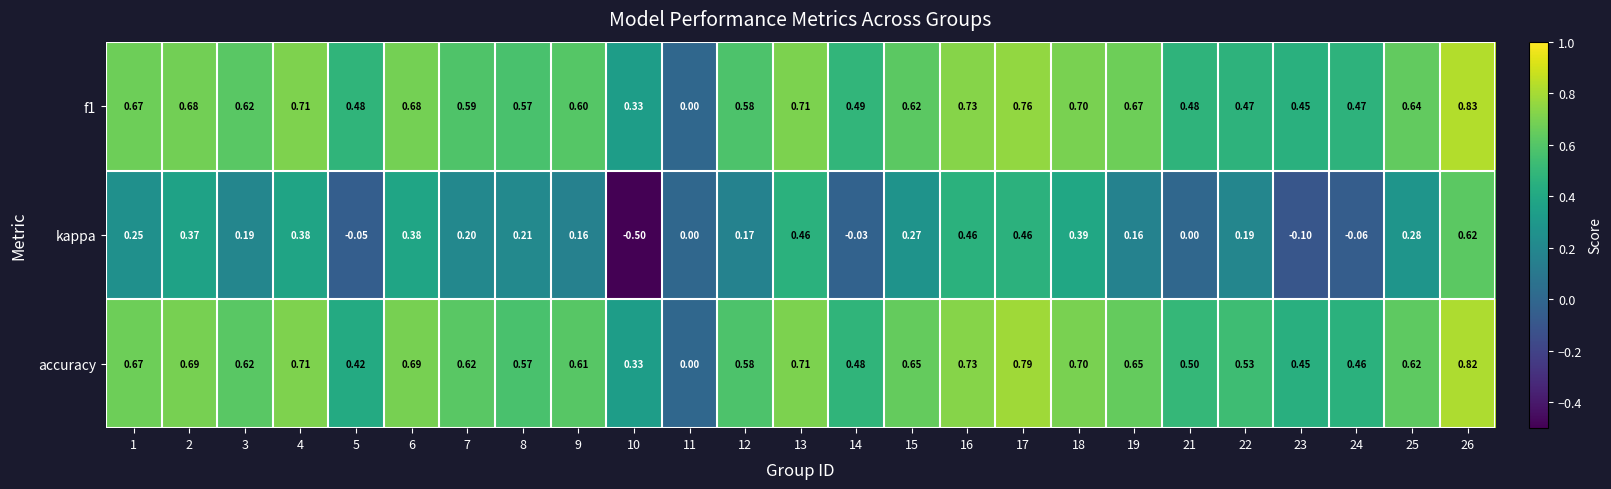

Which series has the largest total across all categories?

accuracy